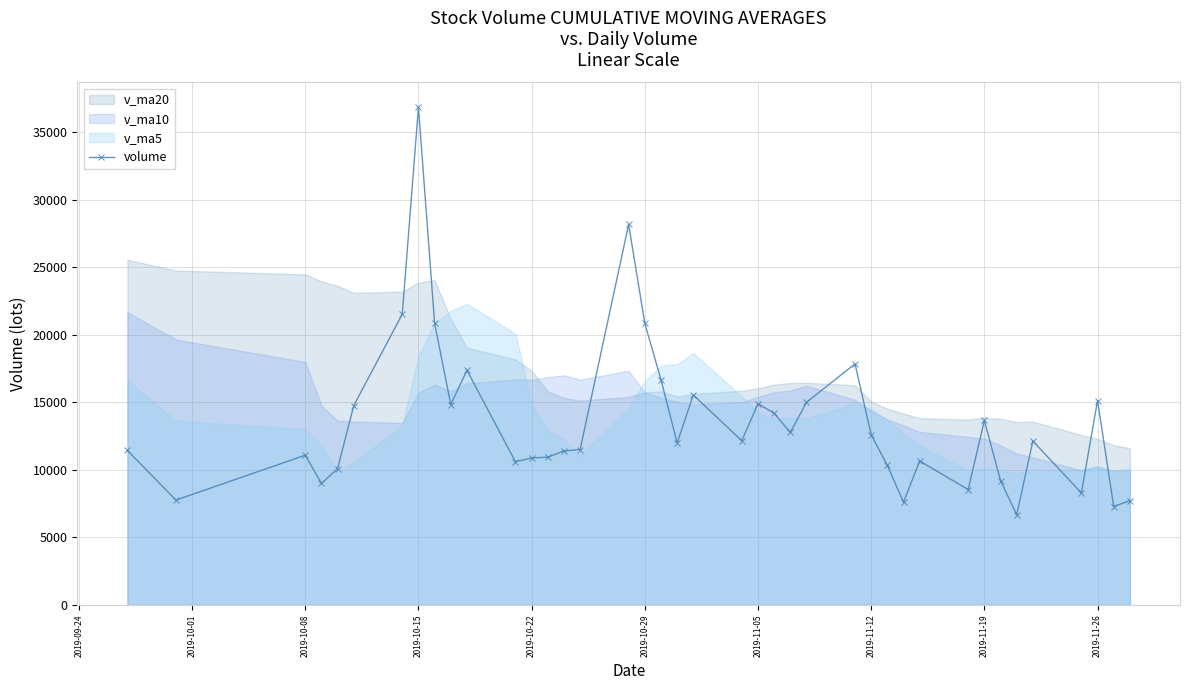

How many values in the volume series exceed 12136?

20